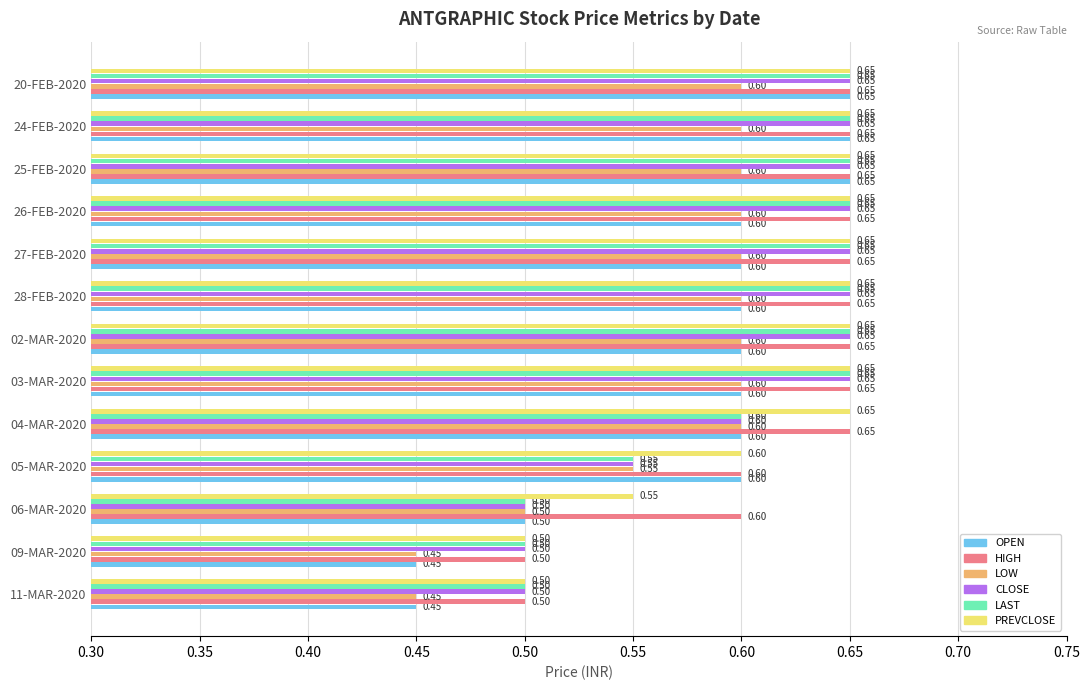

What is the average value of the PREVCLOSE series?

0.6